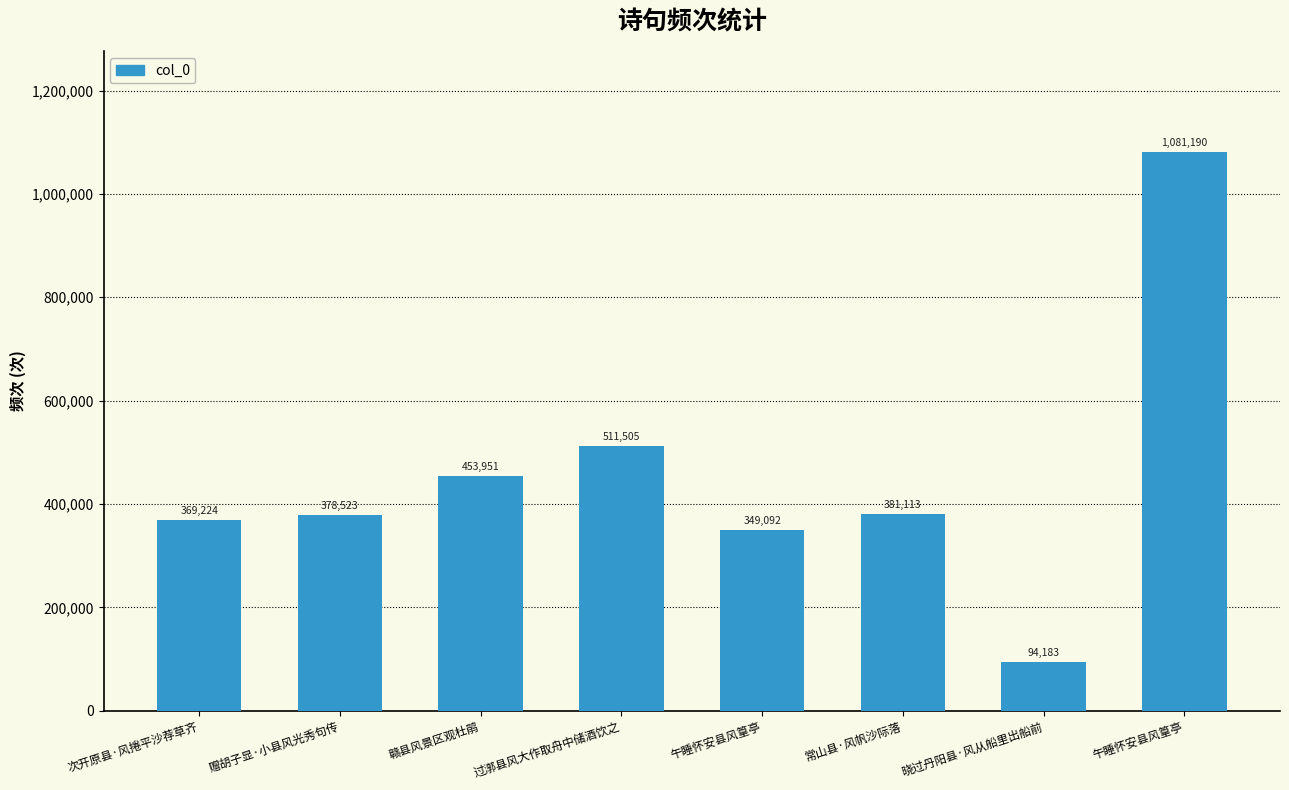

Which has a higher value, 午睡怀安县风篁亭 or 次开原县·风捲平沙荐草齐?

次开原县·风捲平沙荐草齐